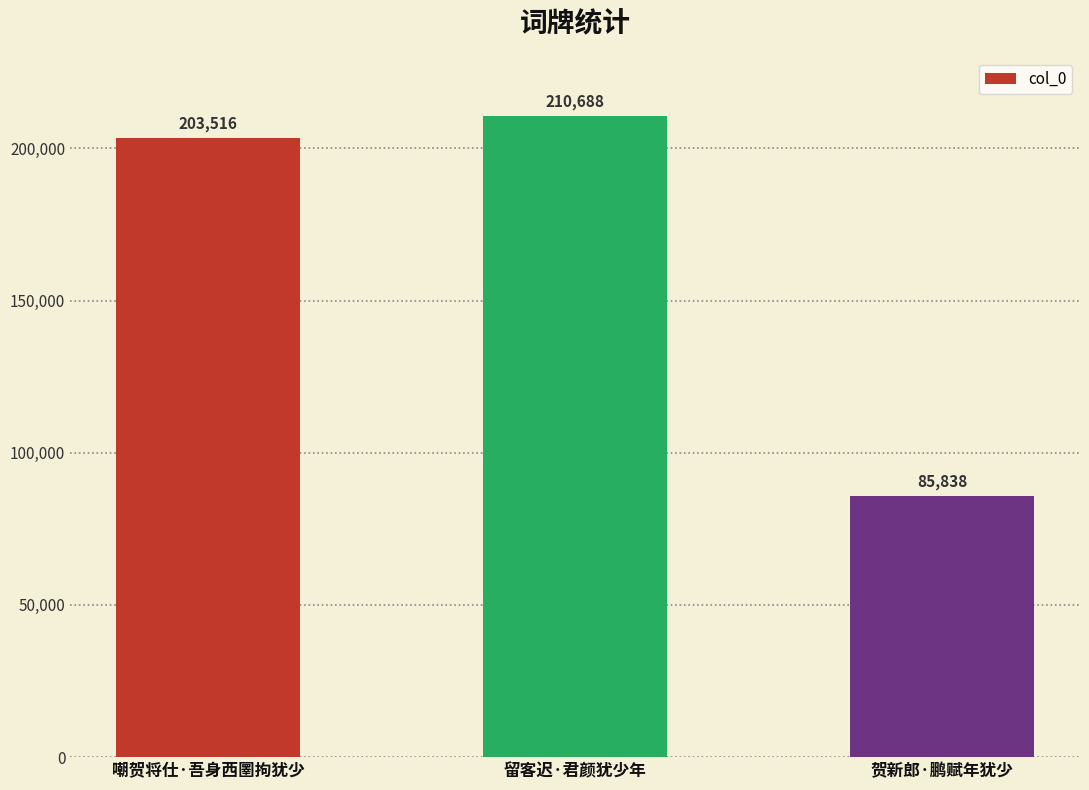

How many bars are there in total?

3